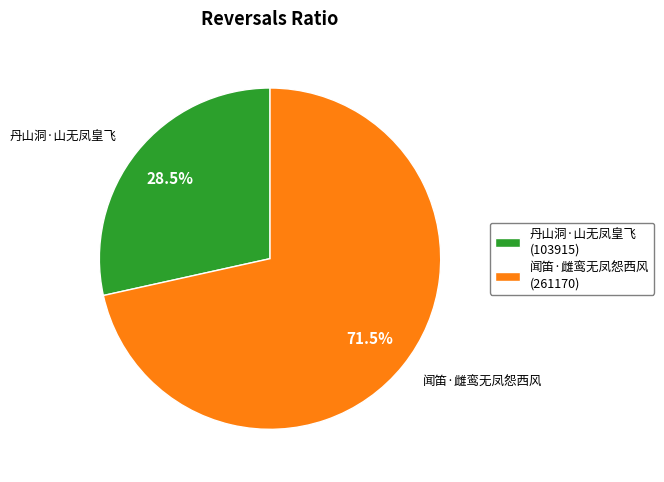

Does 闻笛·雌鸾无凤怨西风 represent more than half of the total?

Yes